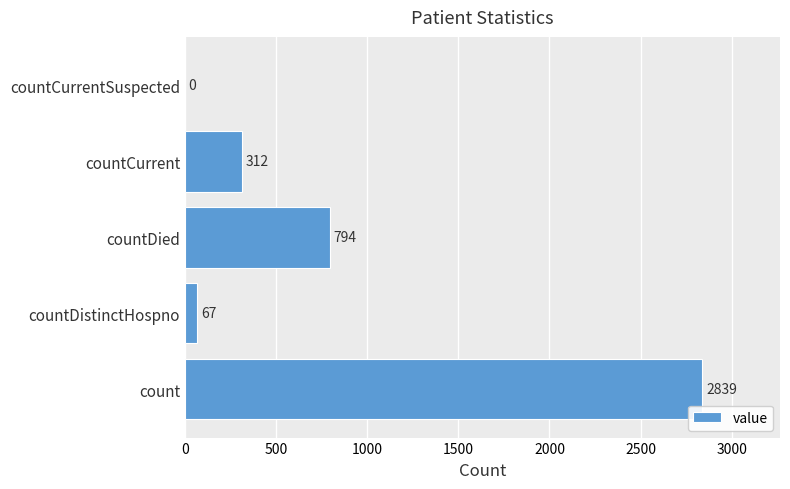

What is the sum of all values?

4012